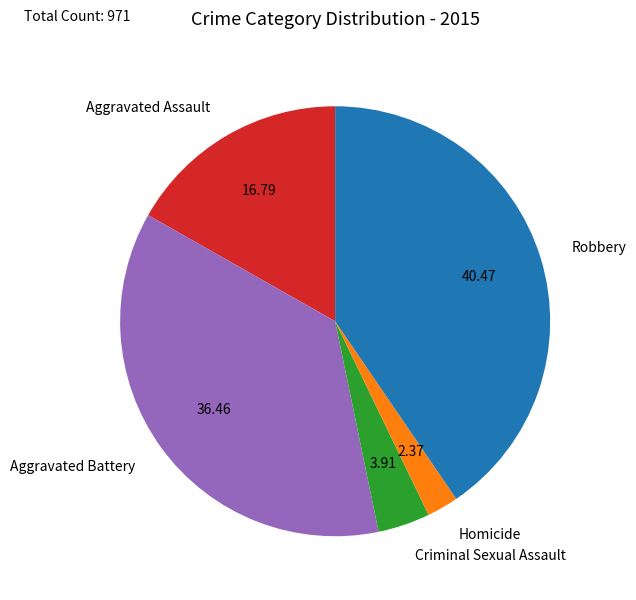

Rank the categories by value from highest to lowest.

Robbery, Aggravated Battery, Aggravated Assault, Criminal Sexual Assault, Homicide